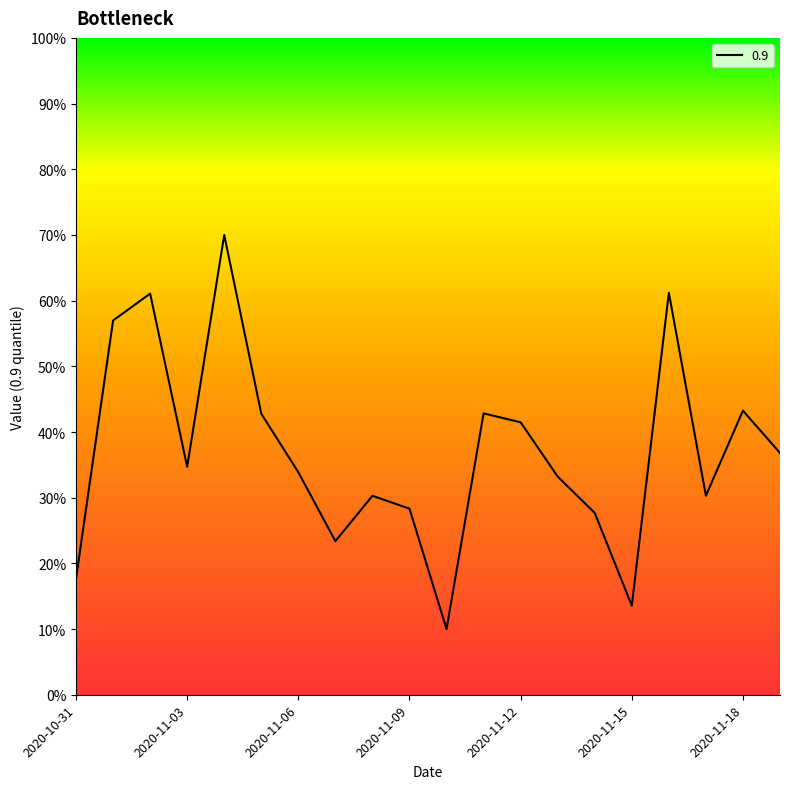

What is the difference between the maximum and minimum values?

60.0